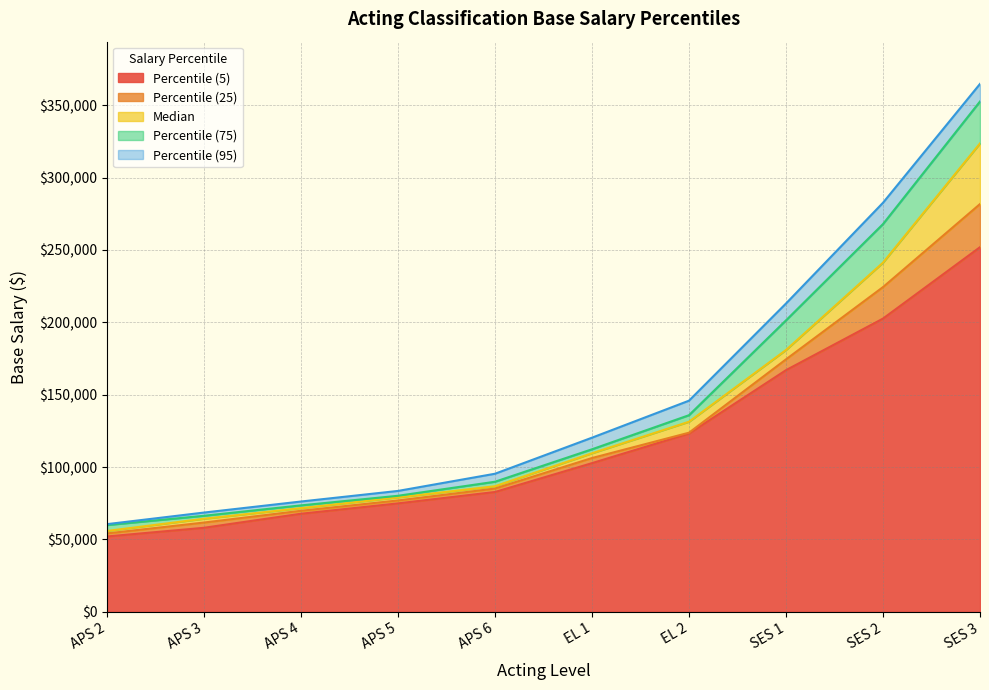

What is the label of the 3rd point from the right?

SES 1